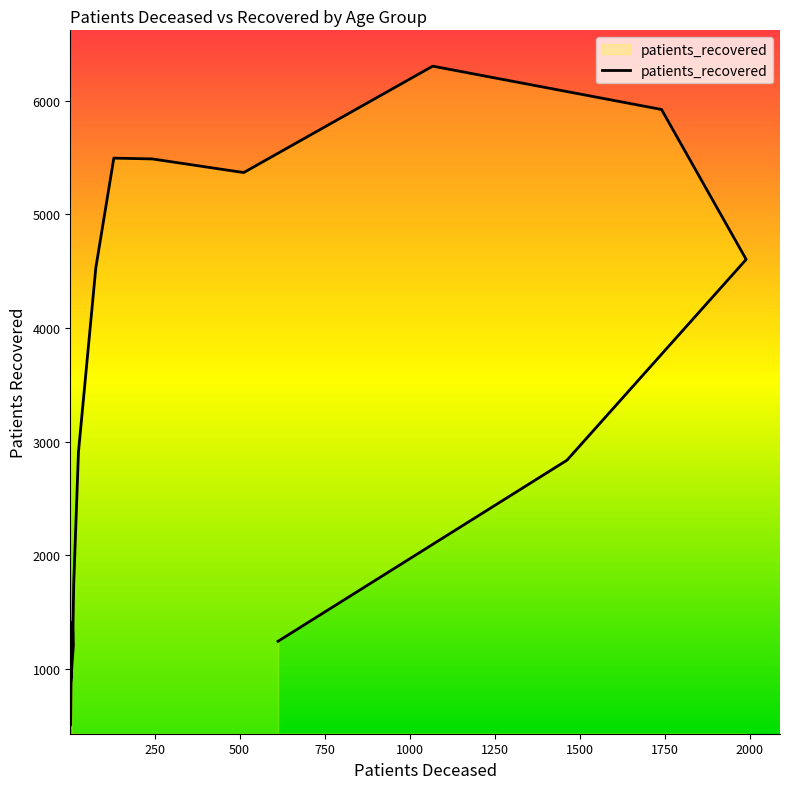

Reading left to right, list all the values displayed in this chart.

1411	507	835	1207	1390	1744	2910	4528	5494	5487	5367	6303	5922	4603	2837	1244